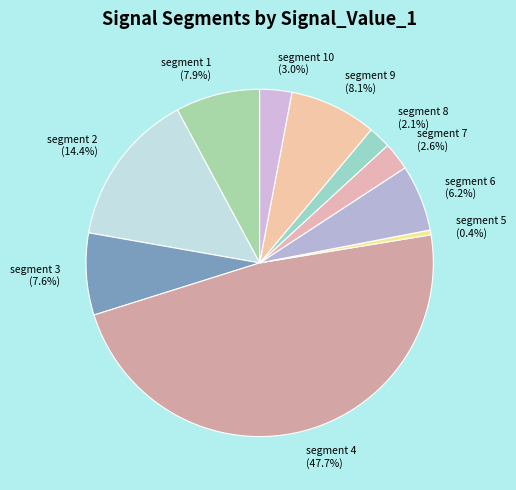

Which category has the biggest portion of the pie?

segment 4 (47.7%)